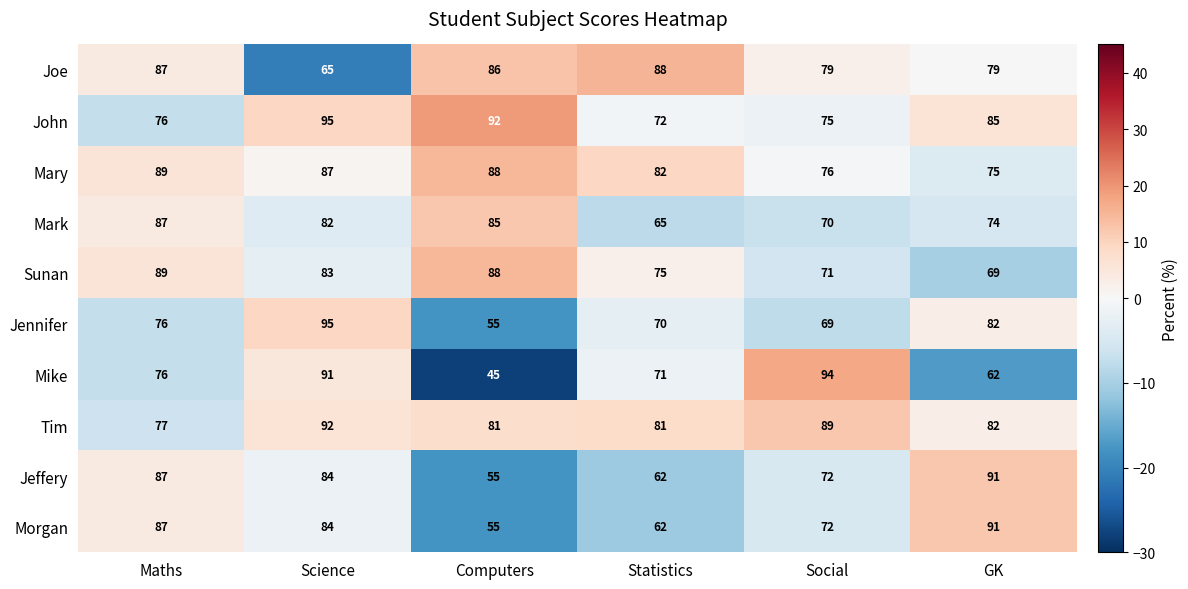

What is the difference between the maximum and minimum values in the Sunan series?

20